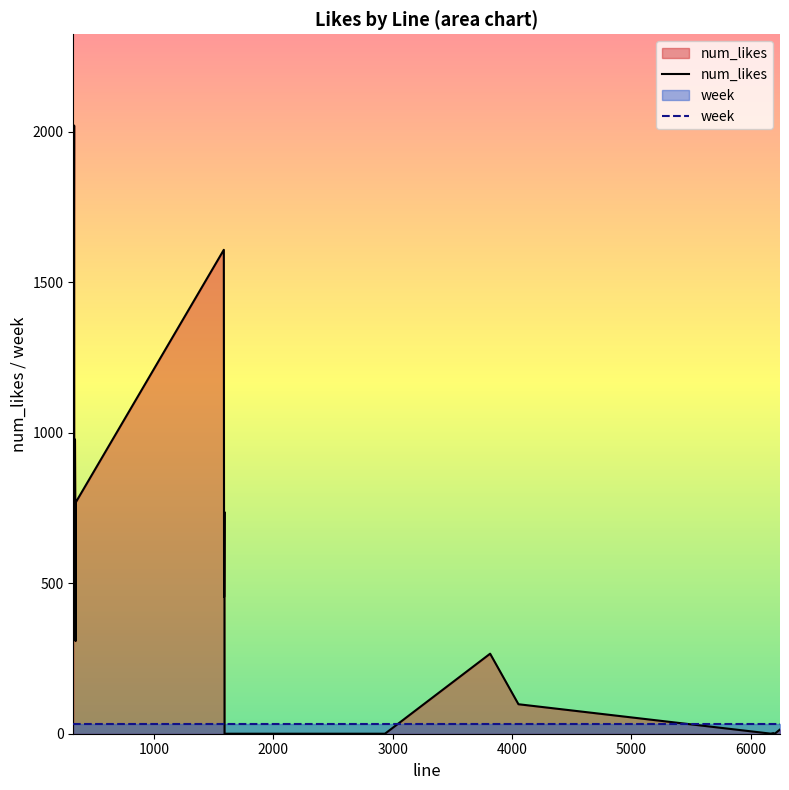

Which series has the largest total across all categories?

num_likes